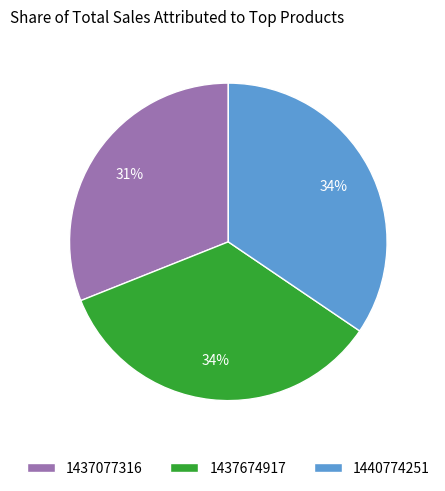

The 1437674917 slice represents 34% of the pie. True or false?

True